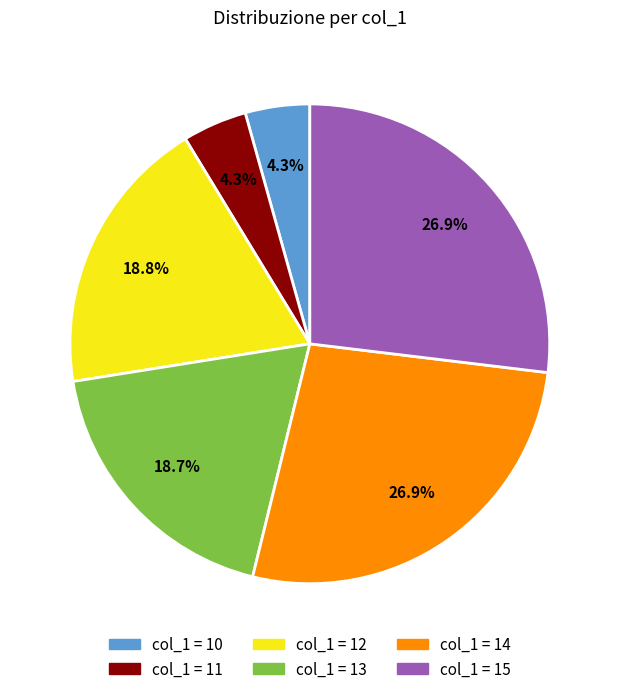

Approximately how many times larger is the value at col_1 = 14 compared to col_1 = 13?

1.4